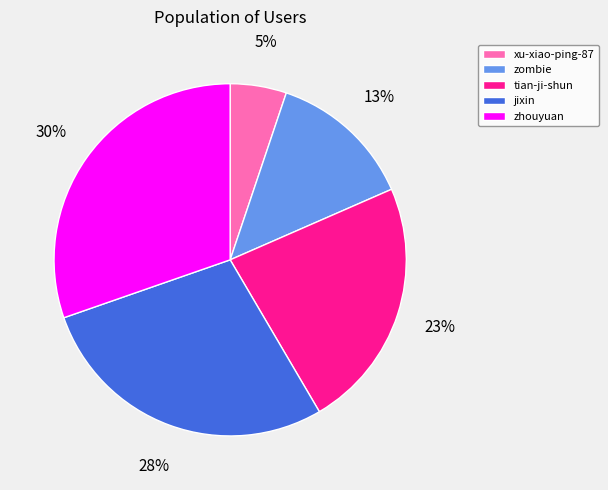

Combined, do xu-xiao-ping-87 and tian-ji-shun account for over 50%?

No